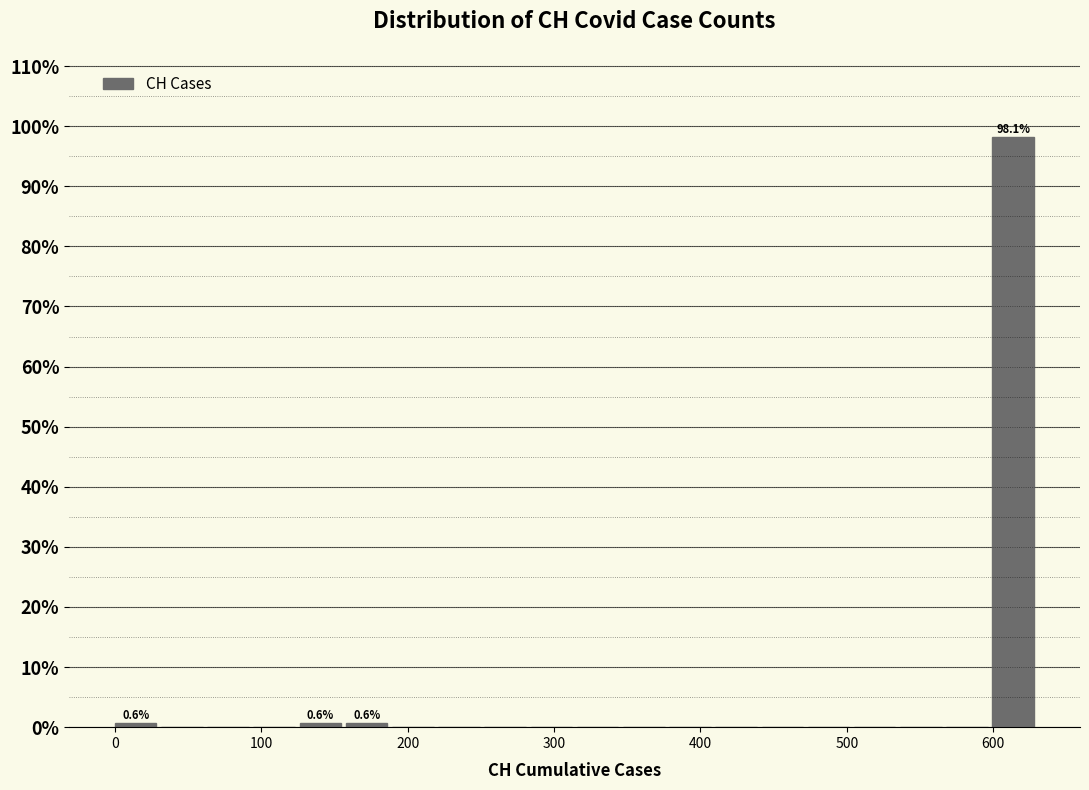

Around what value on the x-axis is the tallest bar? Give the approximate position of its centre, as read against the axis.

610